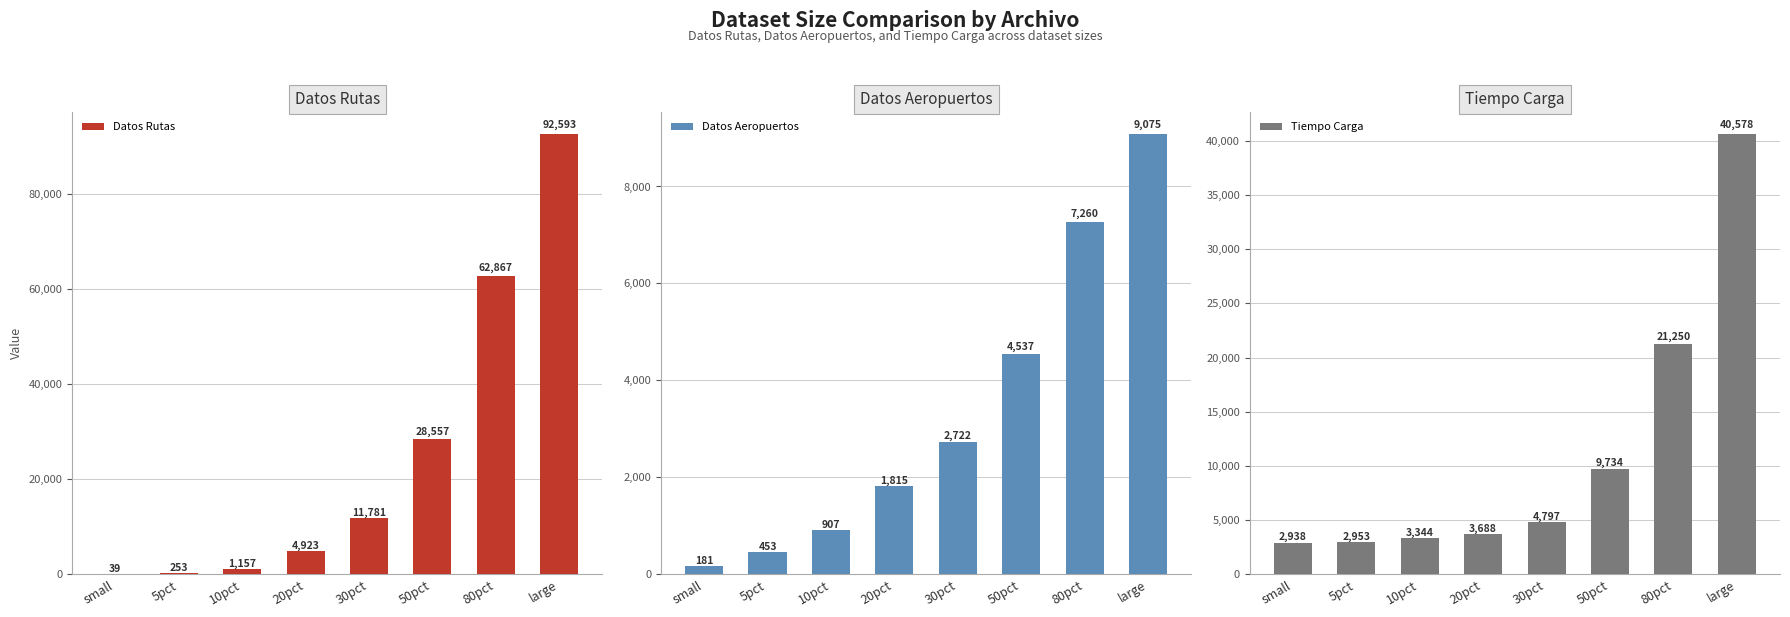

At which category is the sum across all series the highest?

large